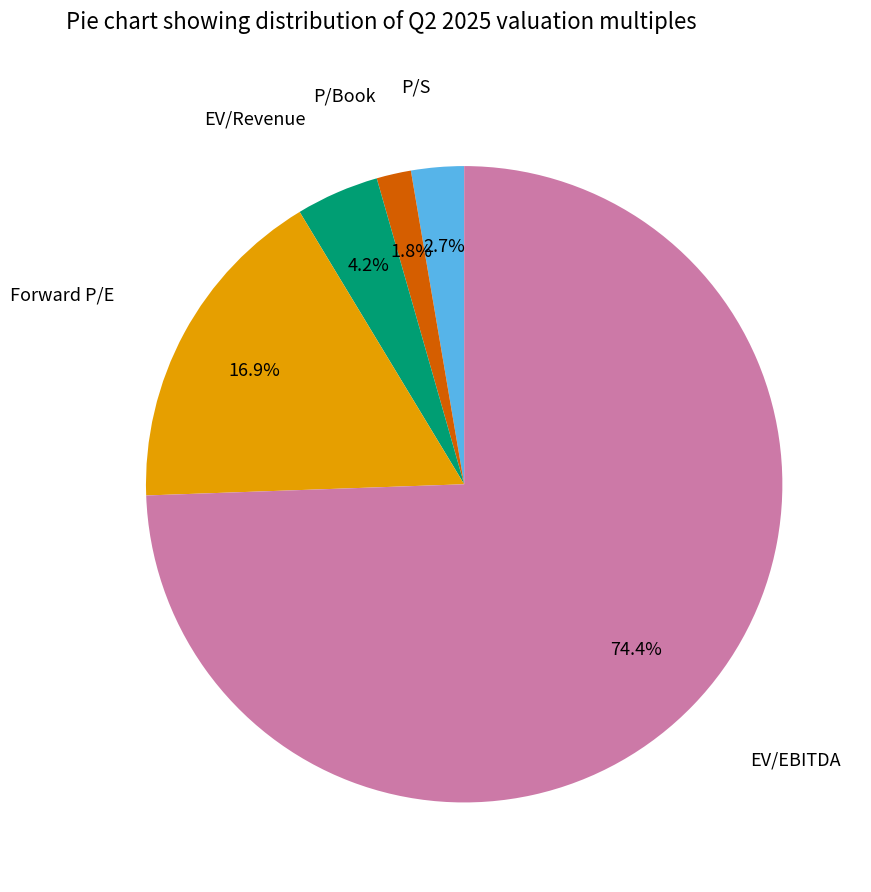

What is the smallest slice in the pie chart?

P/Book